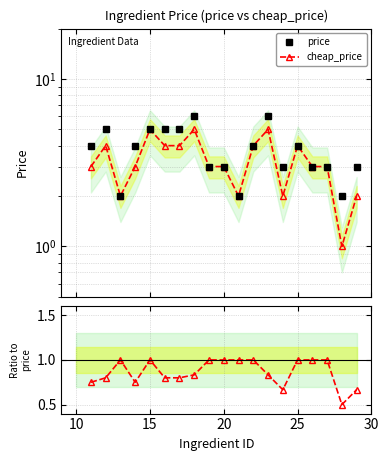

Does the chart display data point markers on the line(s)?

Yes